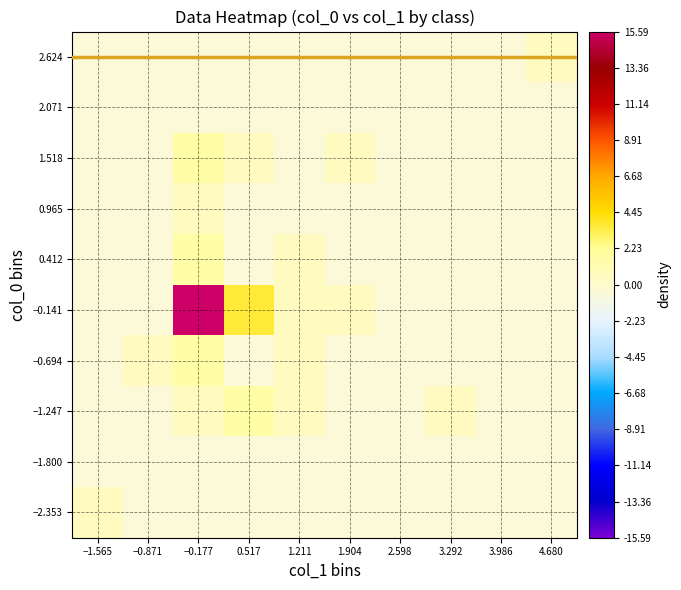

What is the spread (max minus min) of values at 1.904?

1.0